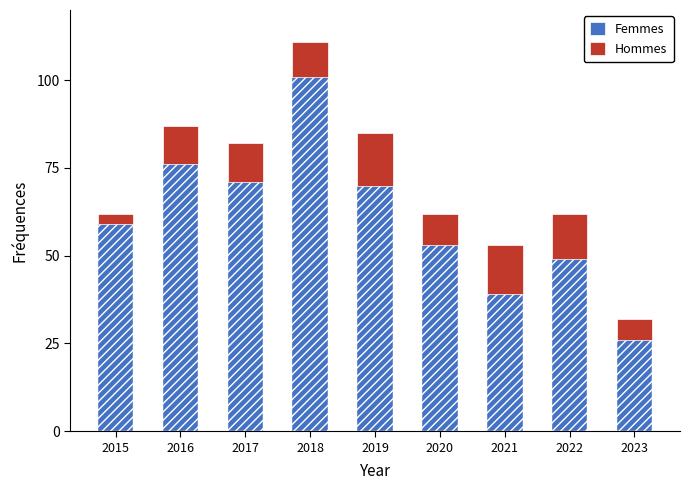

True or false: Femmes has a value of 26 at 2023.

True